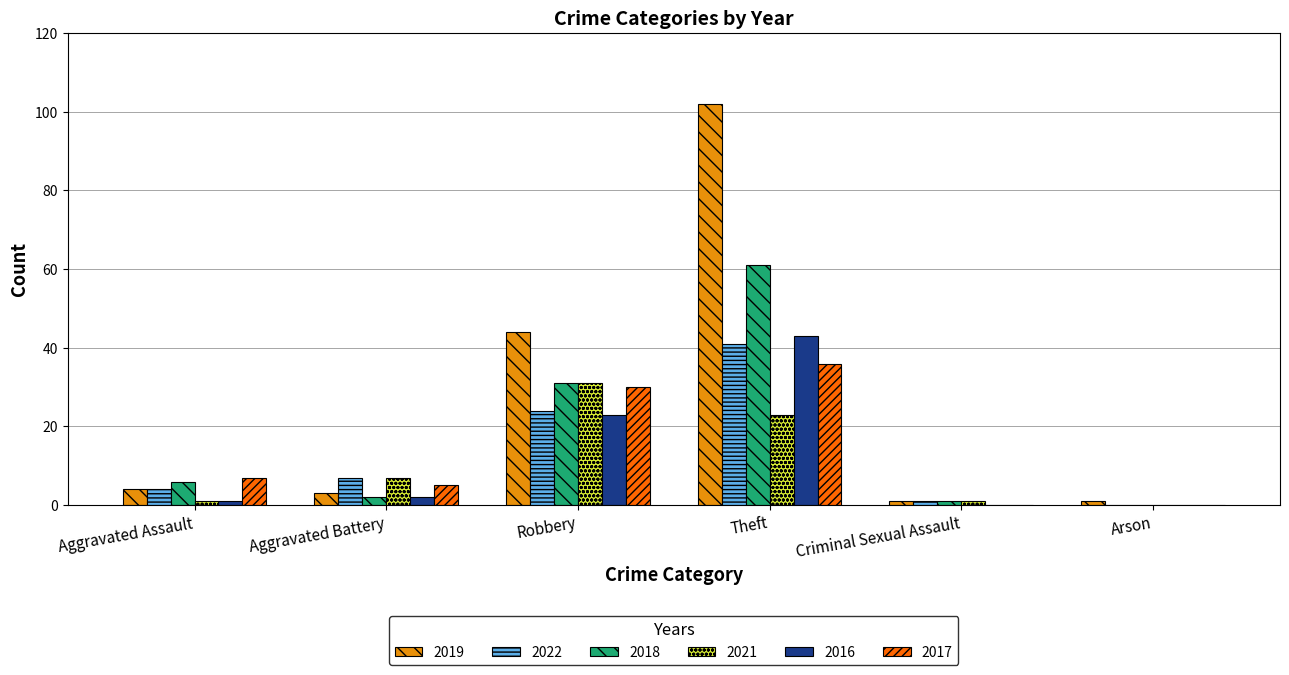

The 2017 series shows 5 at Aggravated Battery. True or false?

True